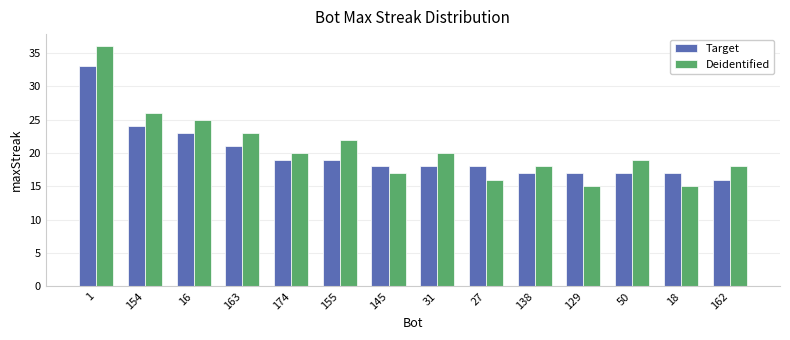

How many bars are there in each group?

2